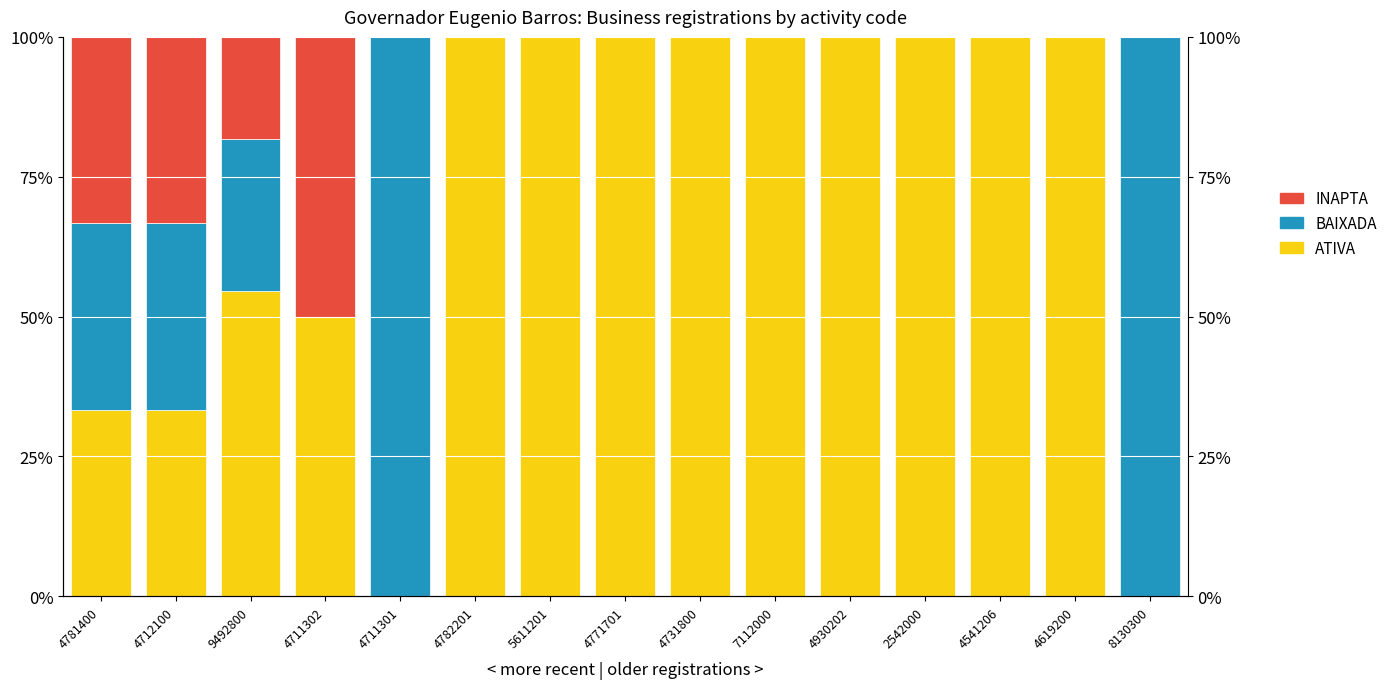

Is it true that BAIXADA equals 0.0 at 5611201?

True